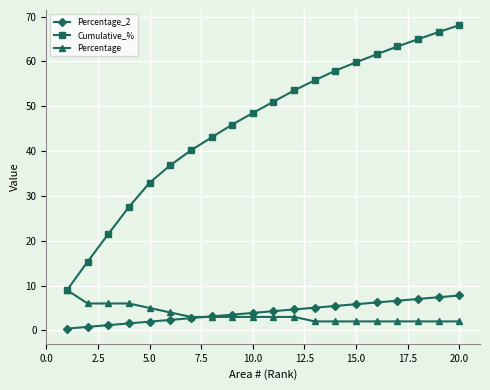

What is the value of the Percentage_2 point at the 5th from the left?

1.9